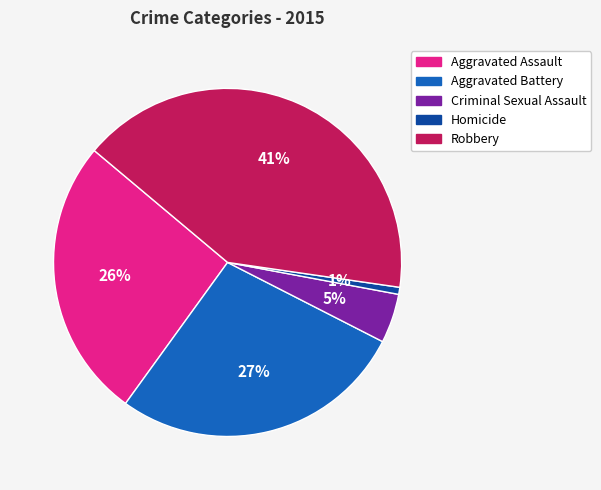

What percentage is the Aggravated Assault slice, to the nearest percent?

26%